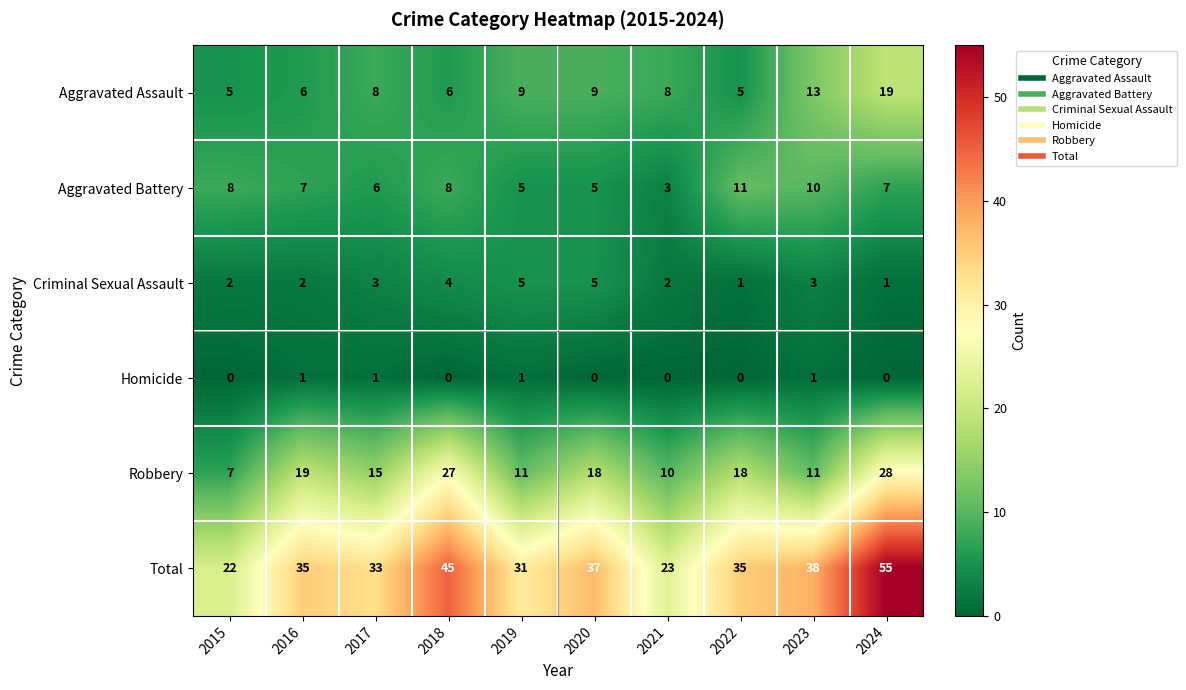

How many distinct data groups are displayed?

6